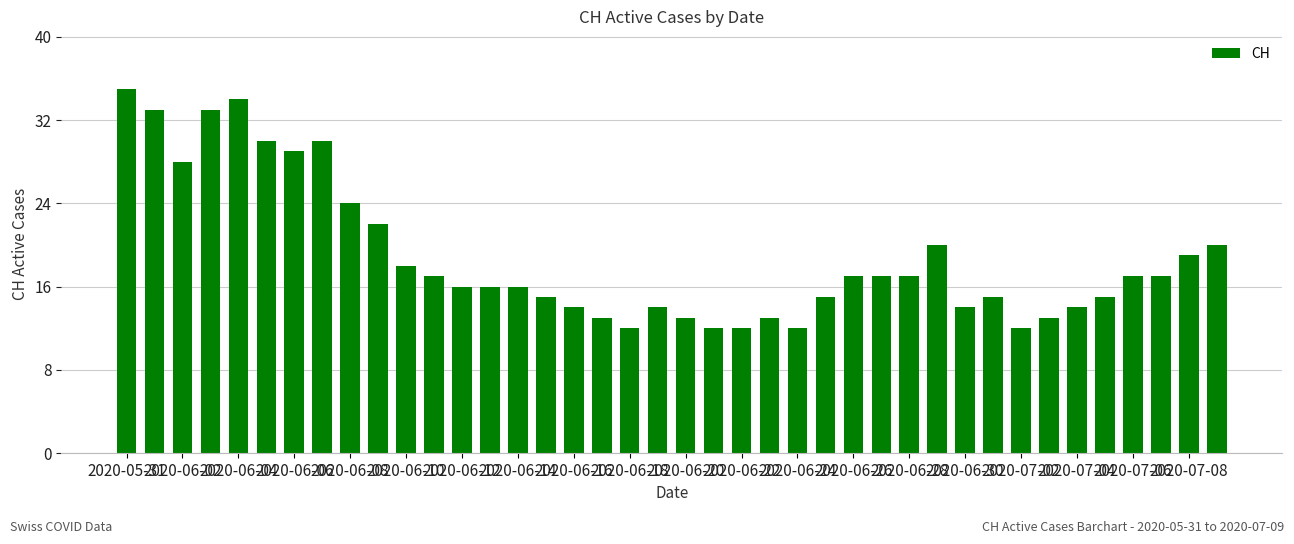

What is the greatest value displayed?

35